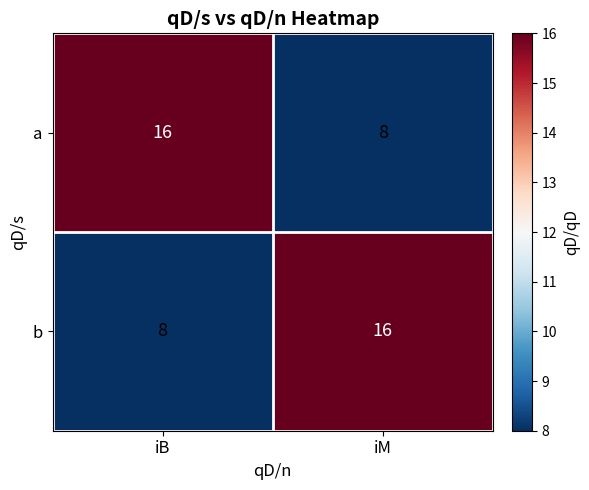

Rank the categories by b value from lowest to highest.

iB, iM